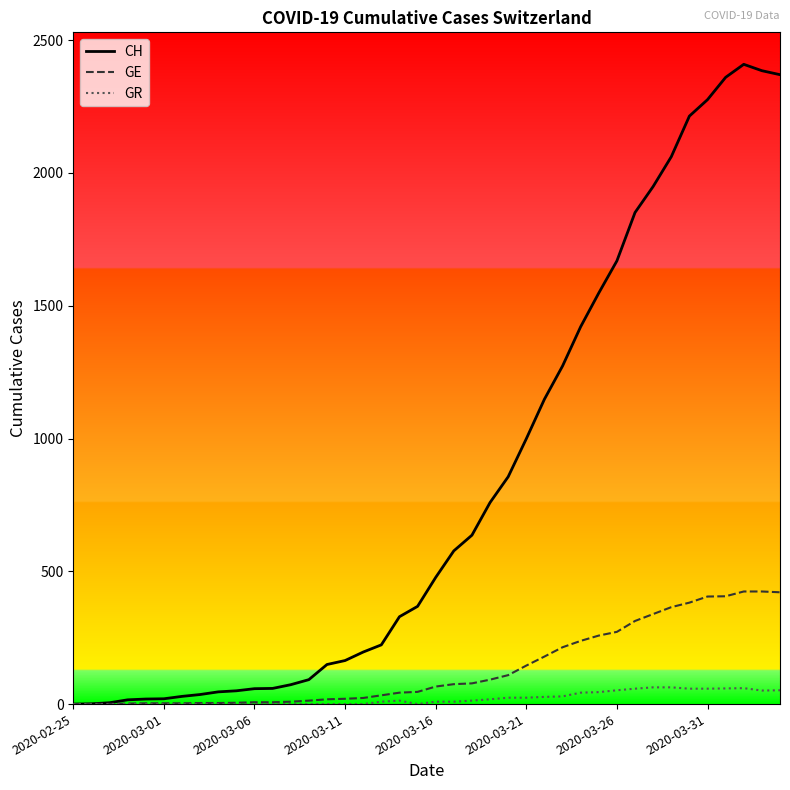

What is the maximum value for CH?

2409